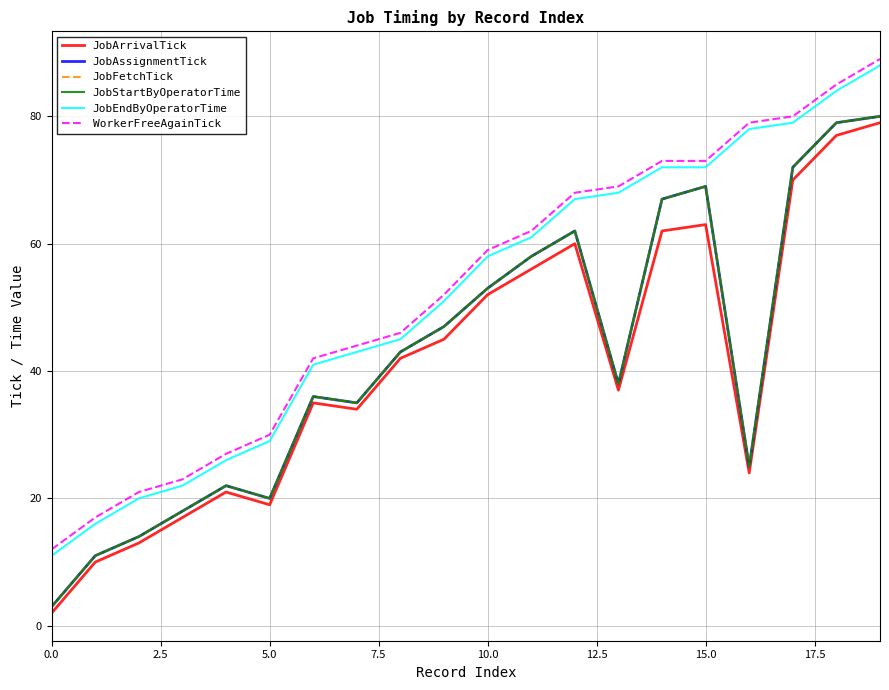

At which label is JobEndByOperatorTime closest to 49?

9